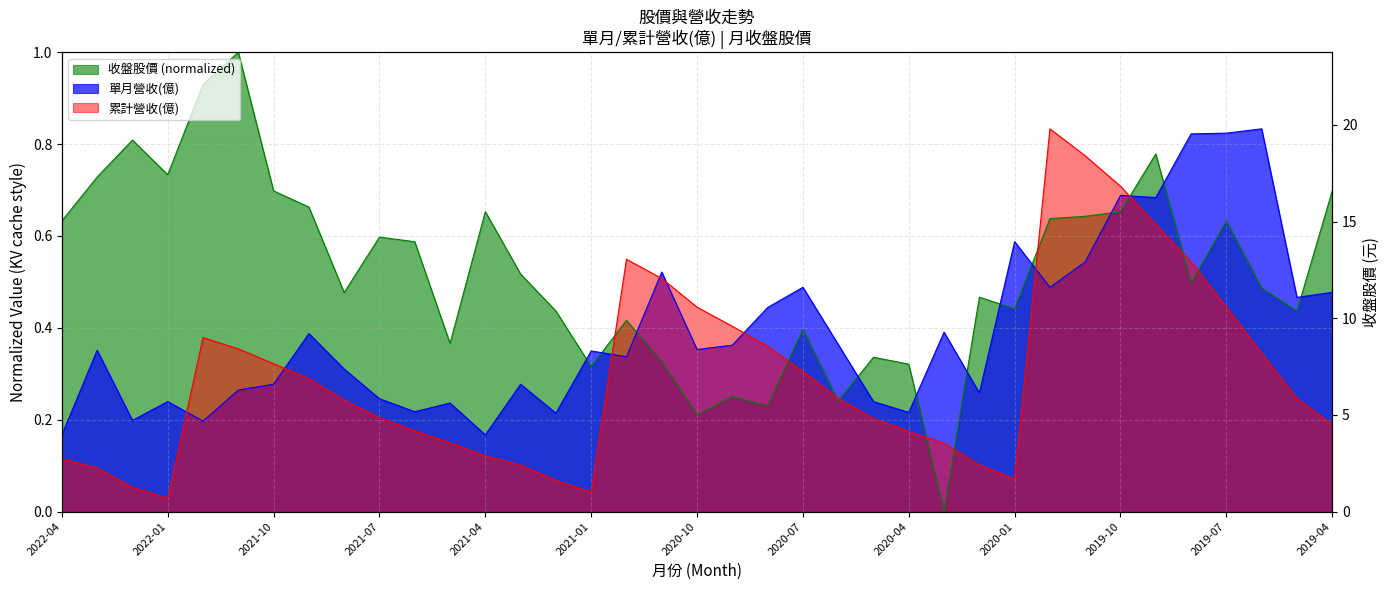

Which series has the largest total across all categories?

收盤股價